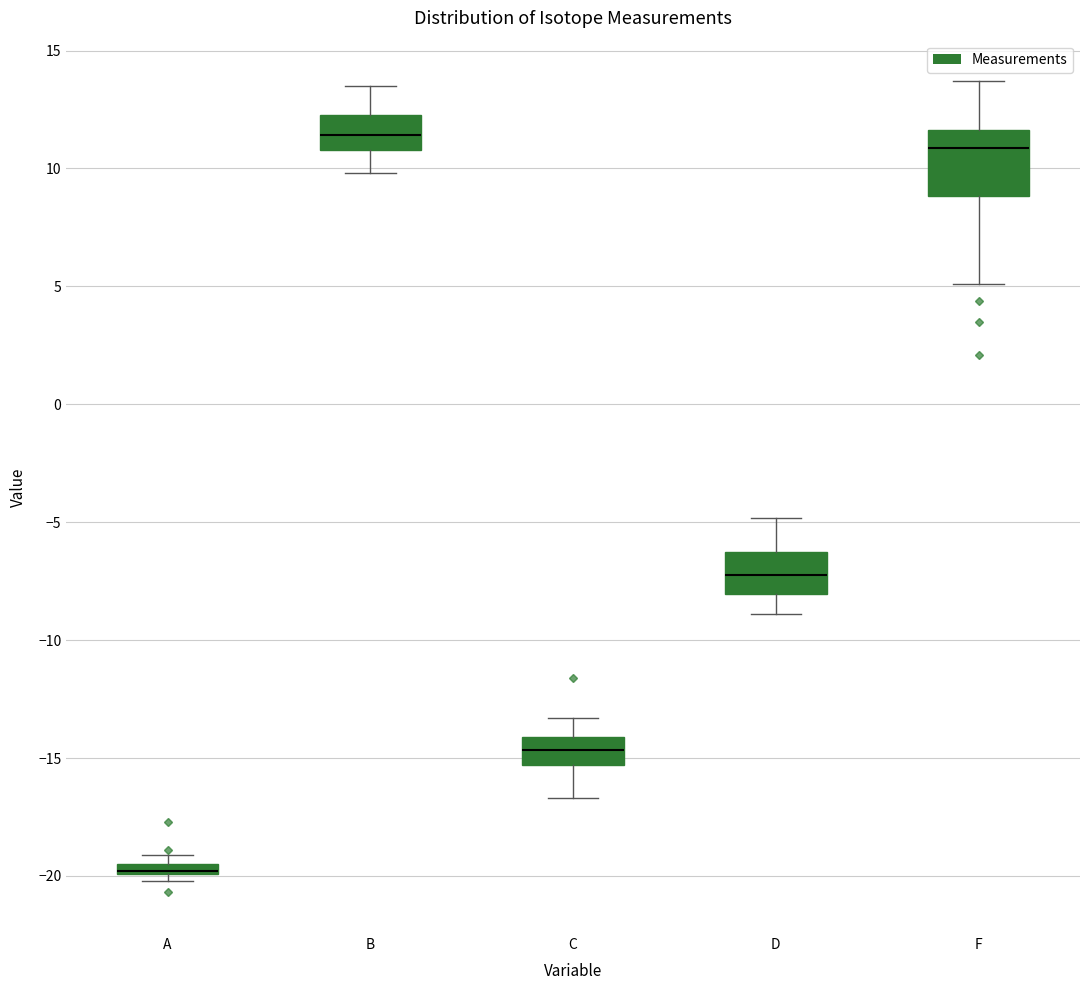

Which box is the tallest, from its lower edge to its upper edge?

F